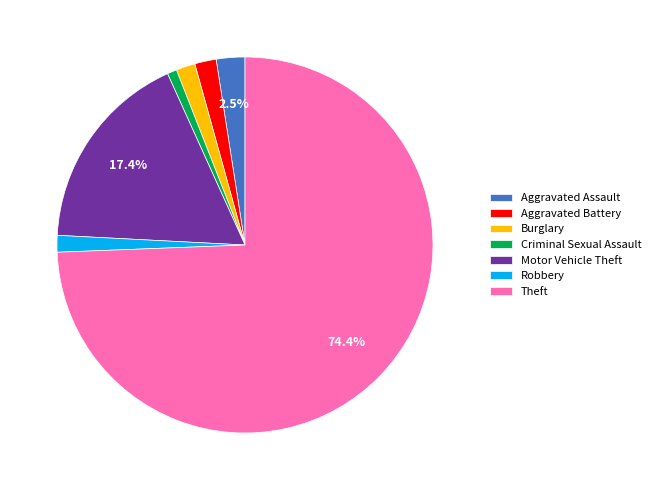

Do Criminal Sexual Assault and Burglary together represent more than half of the pie?

No